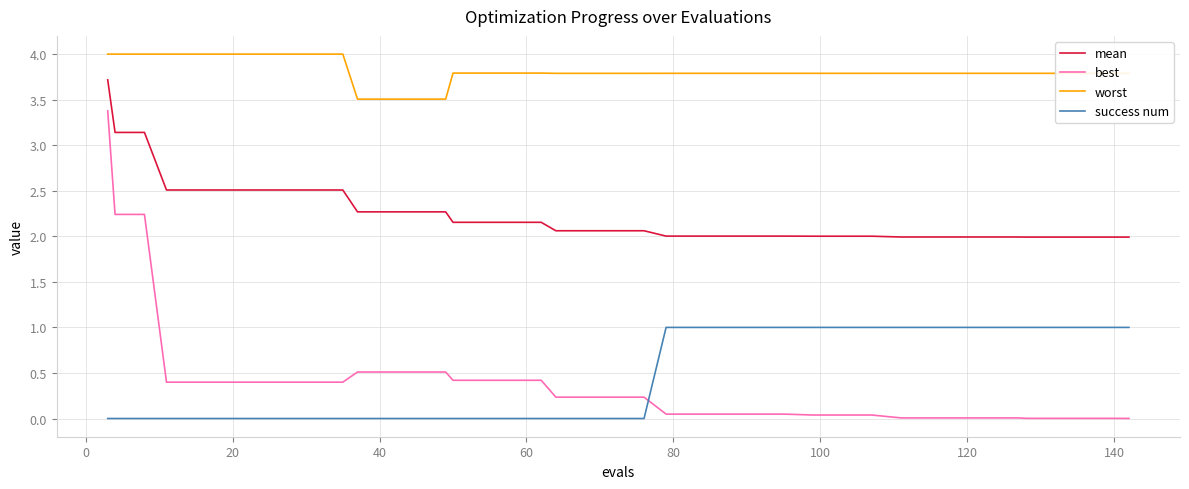

What is the greatest value displayed?

4.0